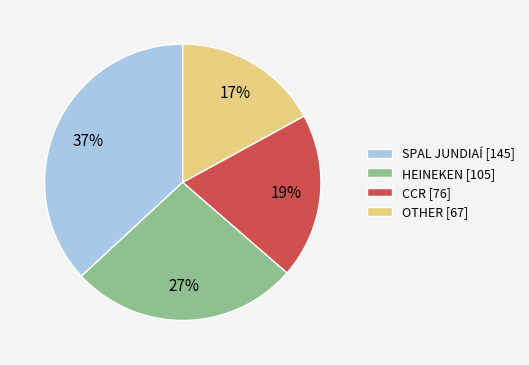

The SPAL JUNDIAÍ slice represents 47% of the pie. True or false?

False